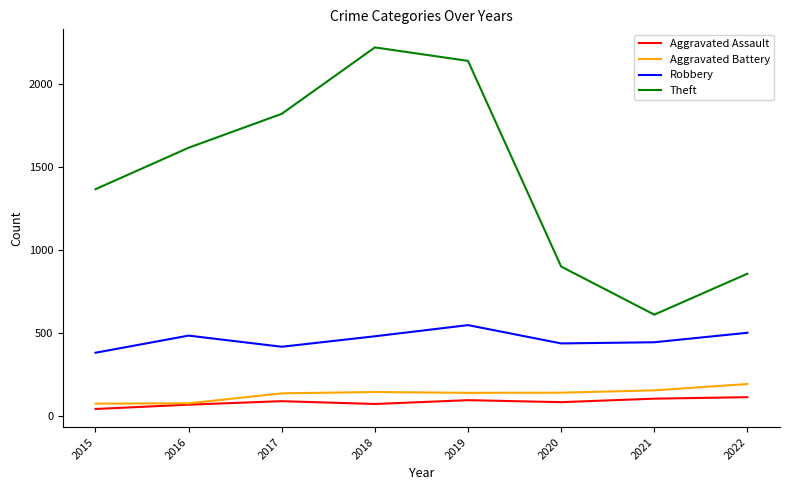

How many lines are shown in the chart?

4